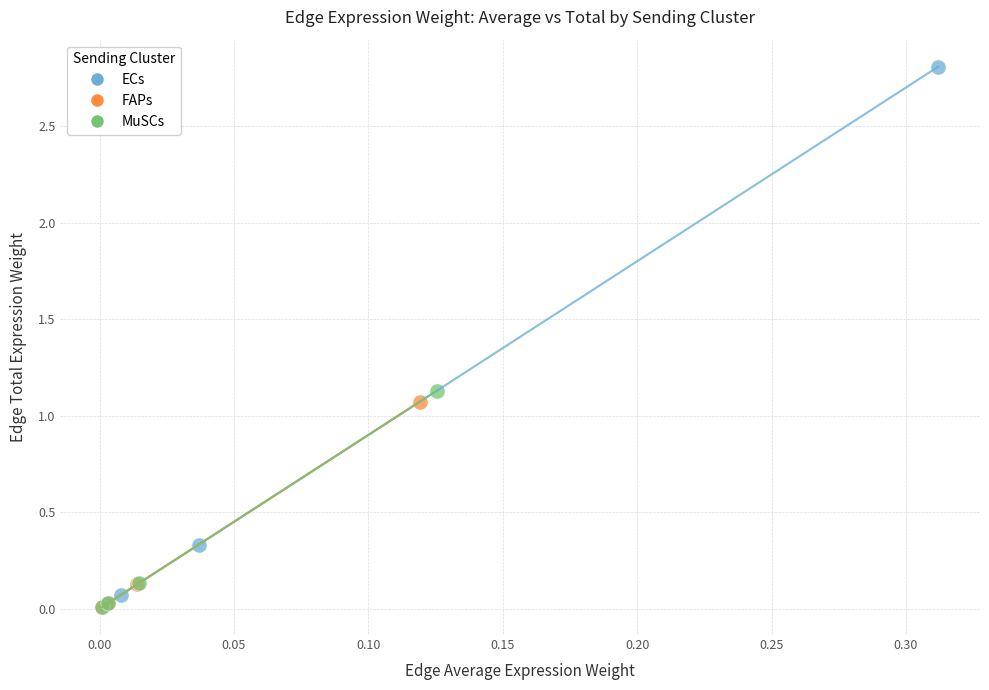

Which series has the largest Y range (max minus min)?

ECs